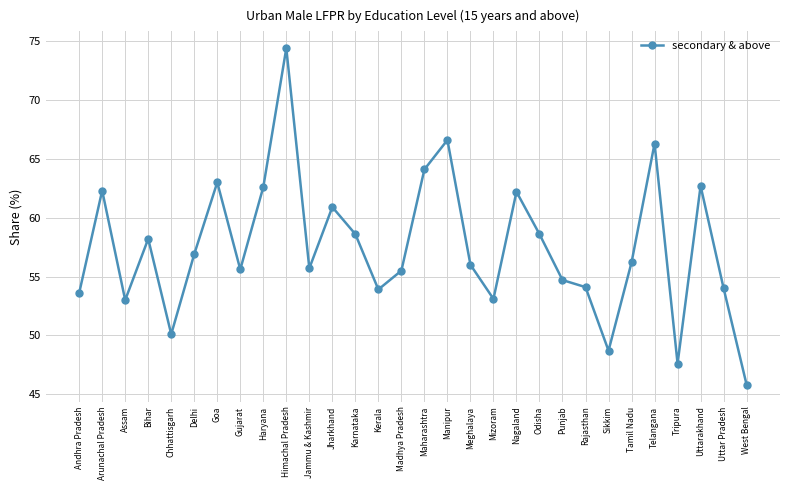

How many lines are shown in the chart?

1